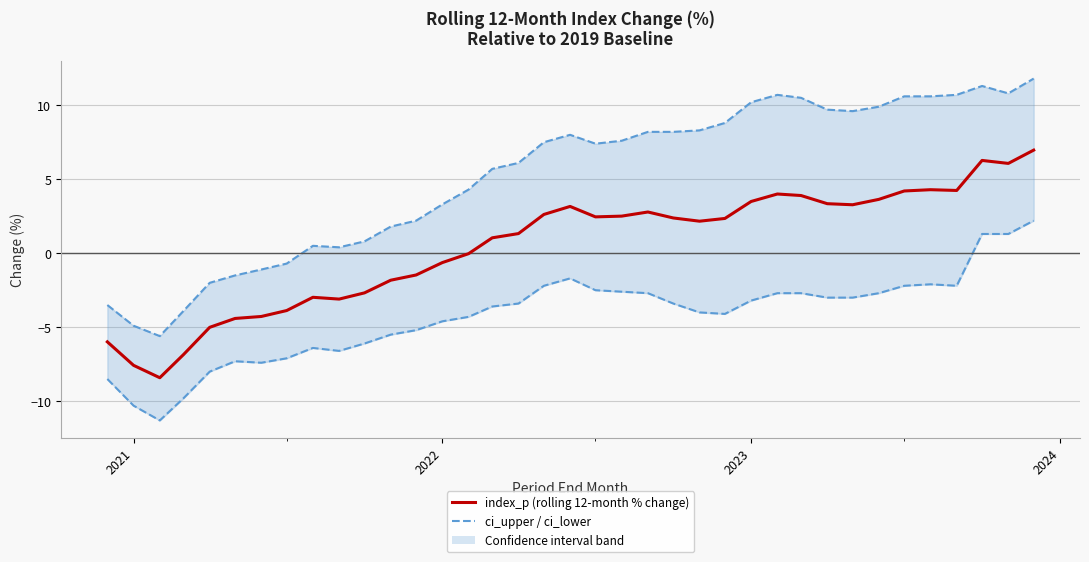

The ci_upper series shows -1.0 at 7. True or false?

False